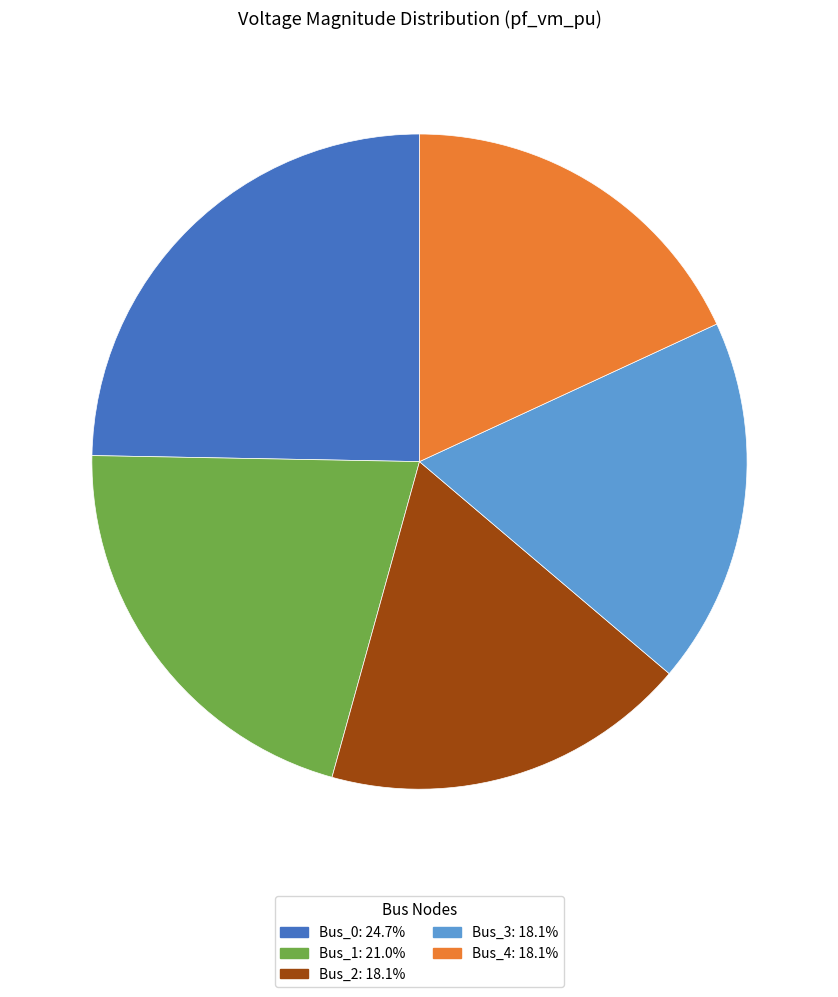

Which slice is the largest?

Bus_0